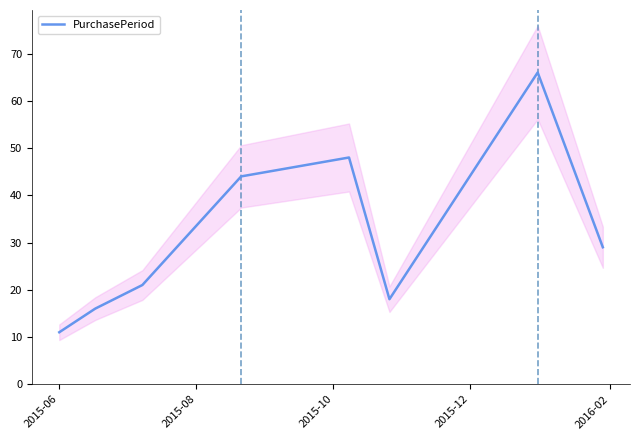

What is the highest value of the PurchasePeriod series?

66